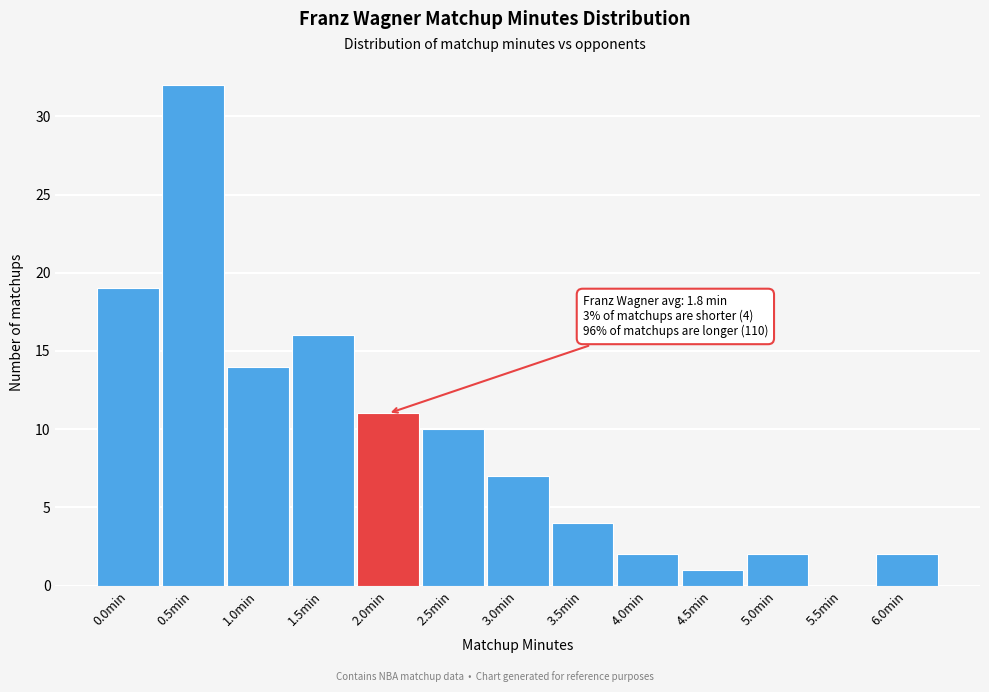

Reading left to right, transcribe all the data shown in this chart.

0.0min=19	0.5min=32	1.0min=14	1.5min=16	2.0min=11	2.5min=10	3.0min=7	3.5min=4	4.0min=2	4.5min=1	5.0min=2	5.5min=0	6.0min=2